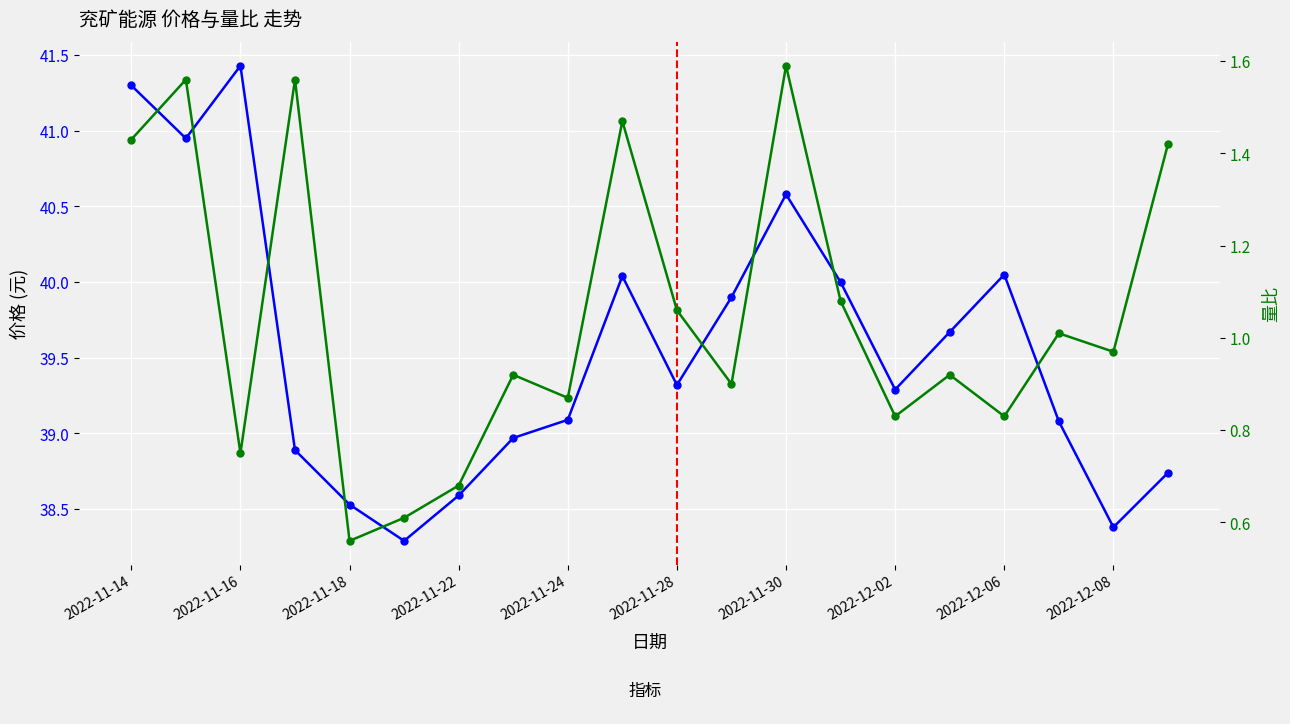

What is the spread (max minus min) of values at 2022-11-30?

39.0